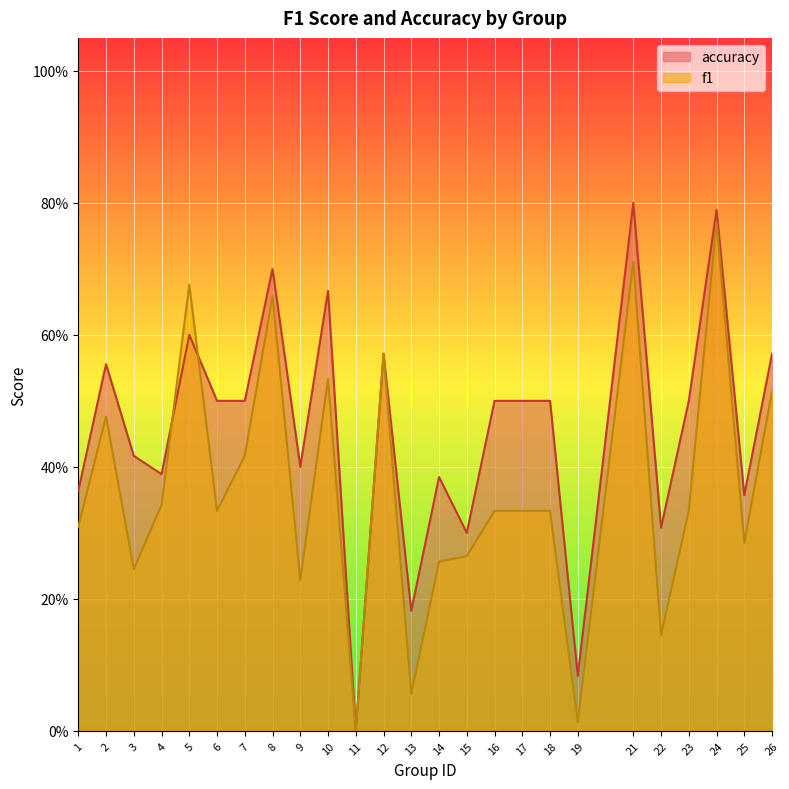

What is the difference between the f1 values at 26 and 17?

0.2